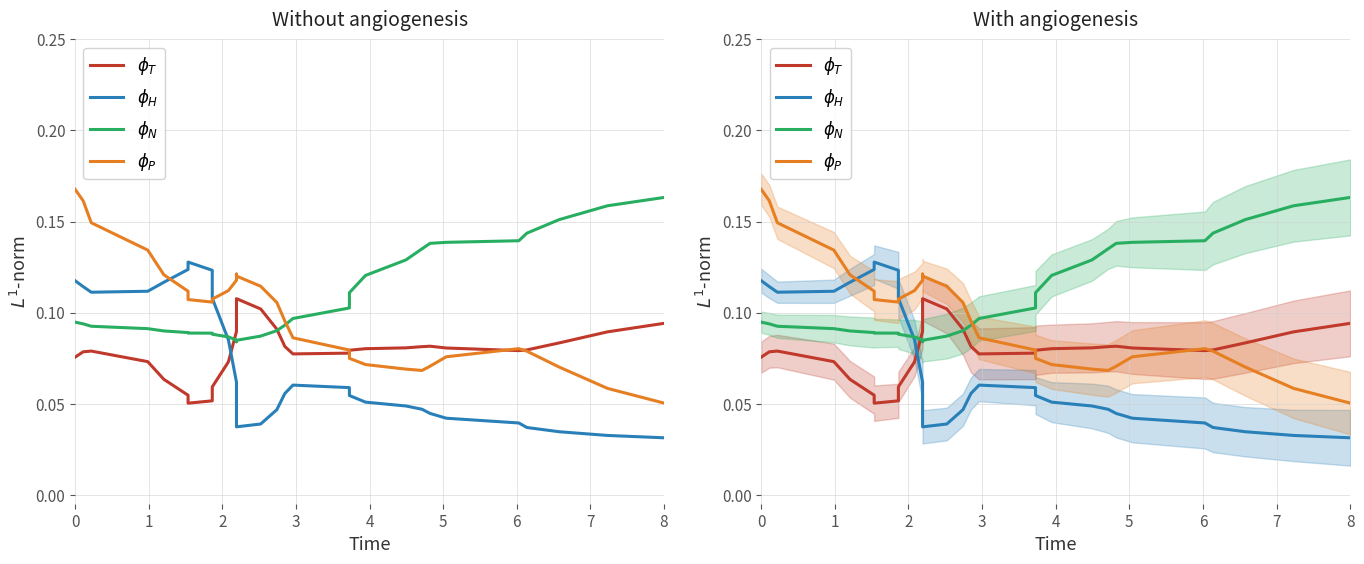

True or false: $\phi_H$ and $\phi_P$ cross at least once.

True